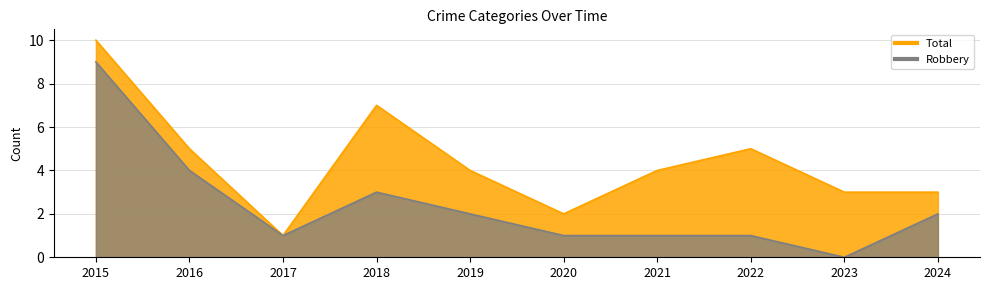

Where is the first local maximum for Total?

2018